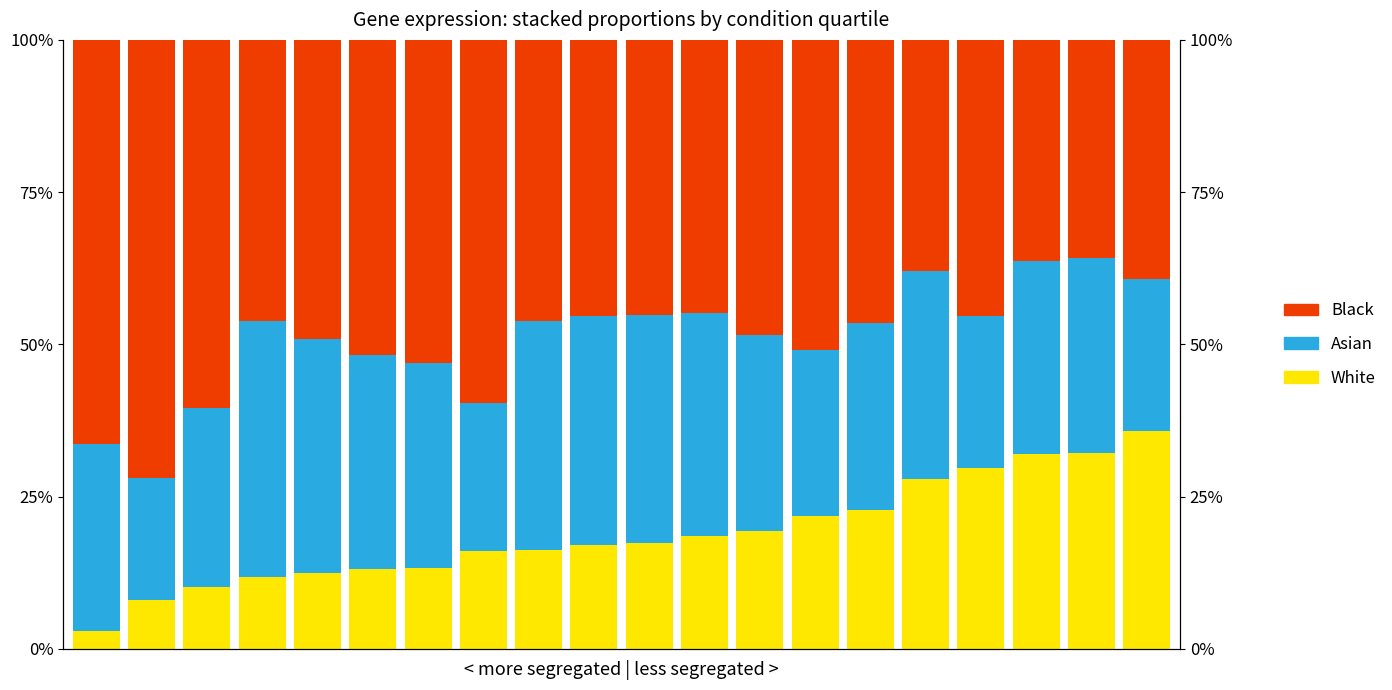

What is the value of the Asian bar at the 14th from the left?

27.2